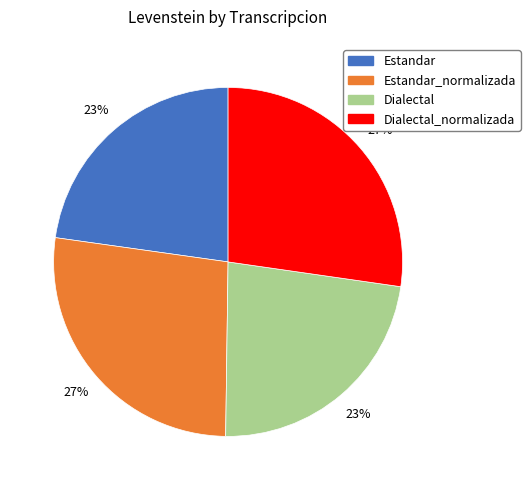

To the nearest percent, what portion does Dialectal represent?

23%